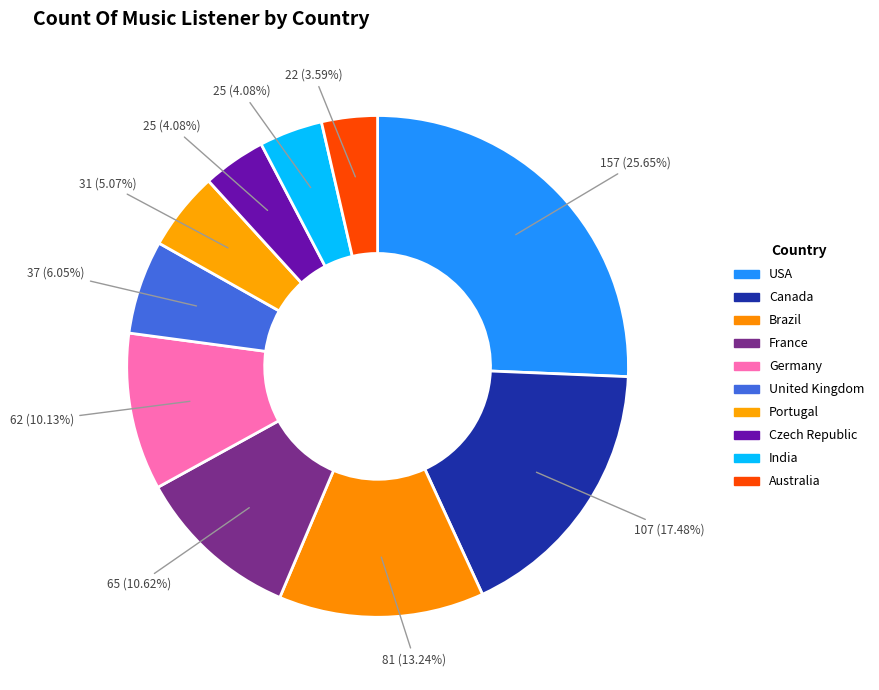

Count the number of slices in the pie.

10